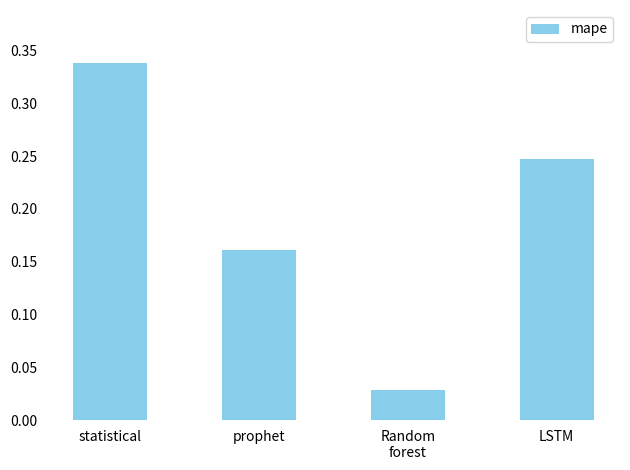

True or false: the data shows 0.1 at prophet.

False